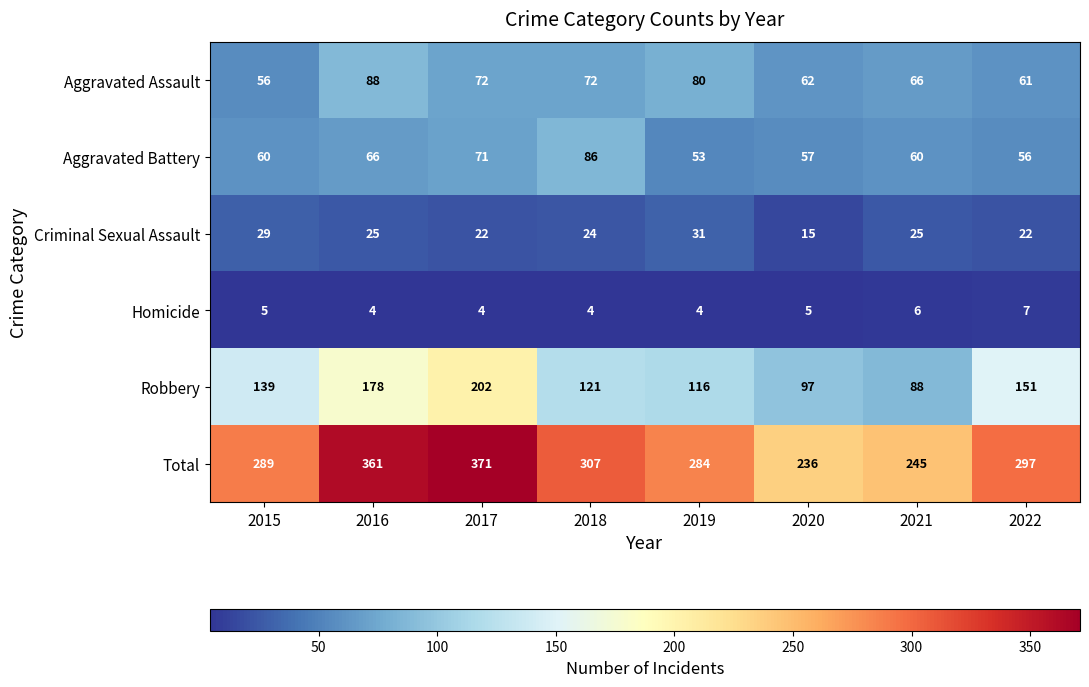

Where is Total nearest to the value 303?

2018